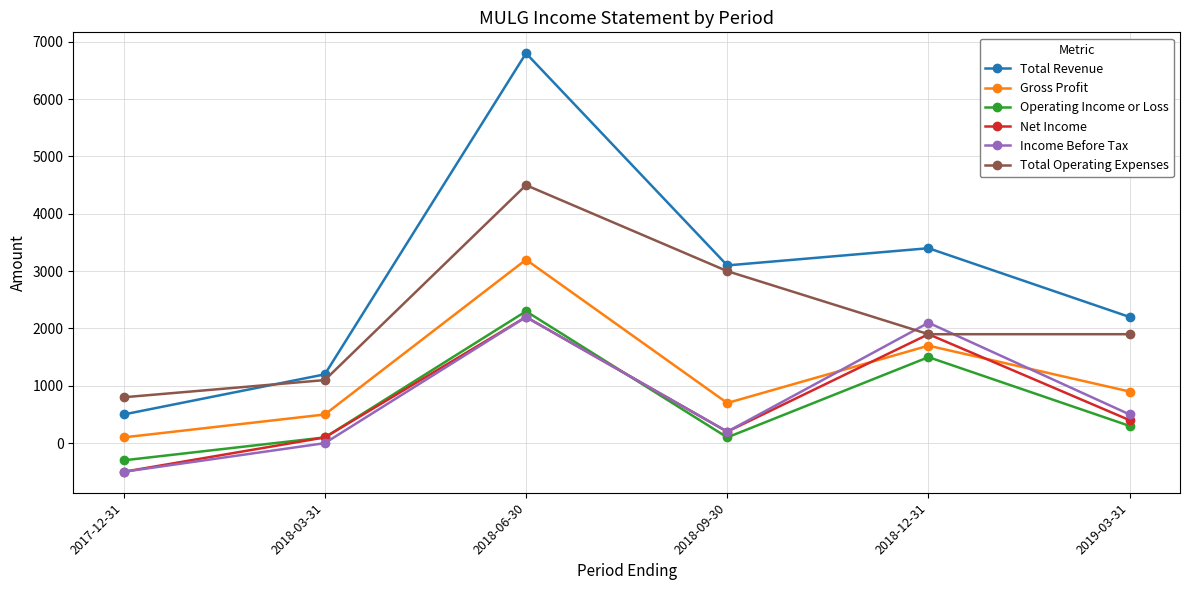

Between 2018-06-30 and 2018-12-31, which series saw the biggest shift?

Total Revenue